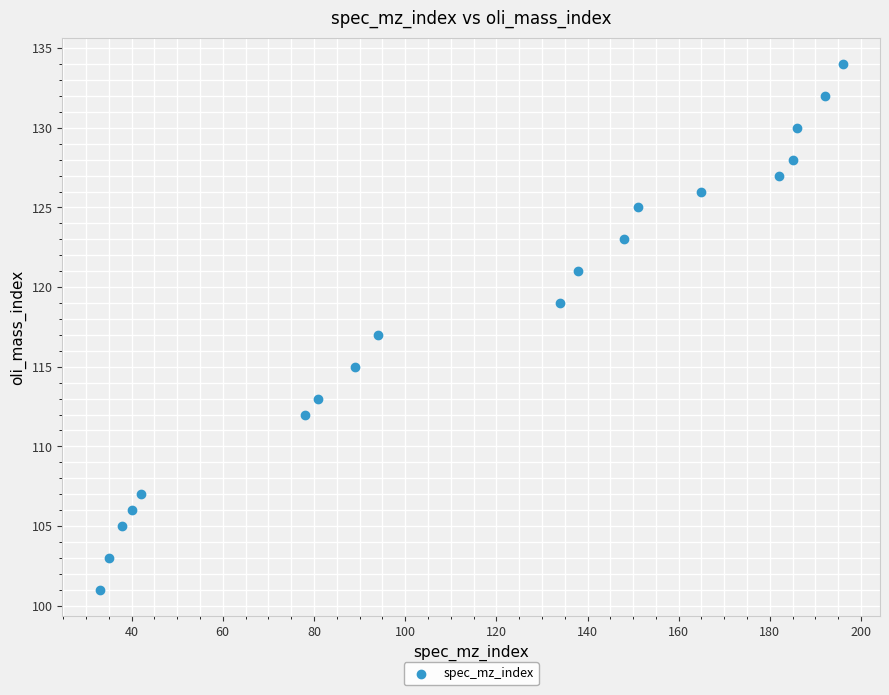

What is the range of Y values (max minus min)?

33